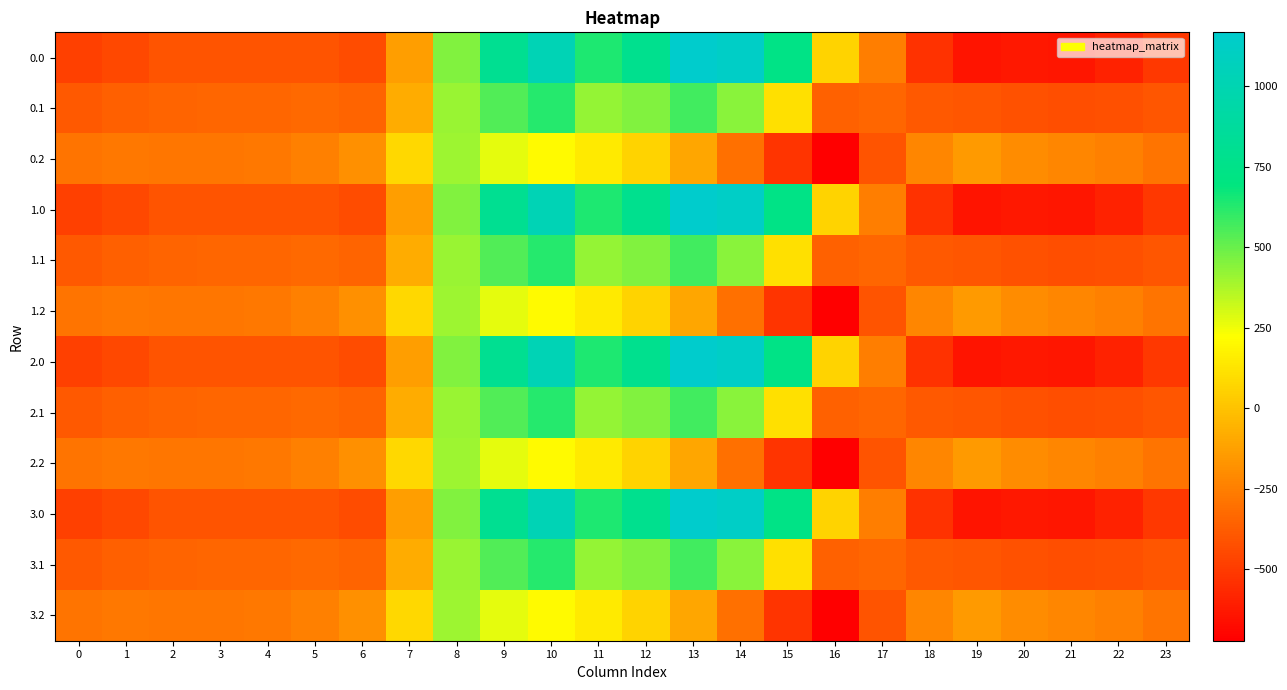

How many series are shown in this chart?

12